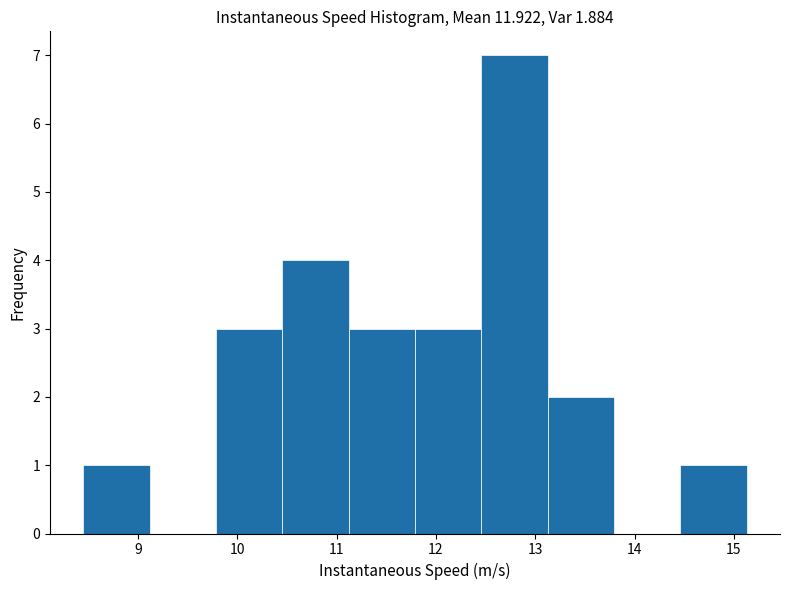

Reading left to right, transcribe this chart: for each bar, give the range it covers on the x-axis and its height. Neither the bar edges nor the heights are printed on the chart, so give them approximately, as read against the axes.

8.4 to 9.1: 1
9.1 to 9.8: 0
9.8 to 10.5: 3
10.5 to 11.1: 4
11.1 to 11.8: 3
11.8 to 12.5: 3
12.5 to 13.1: 7
13.1 to 13.8: 2
13.8 to 14.5: 0
14.5 to 15.1: 1